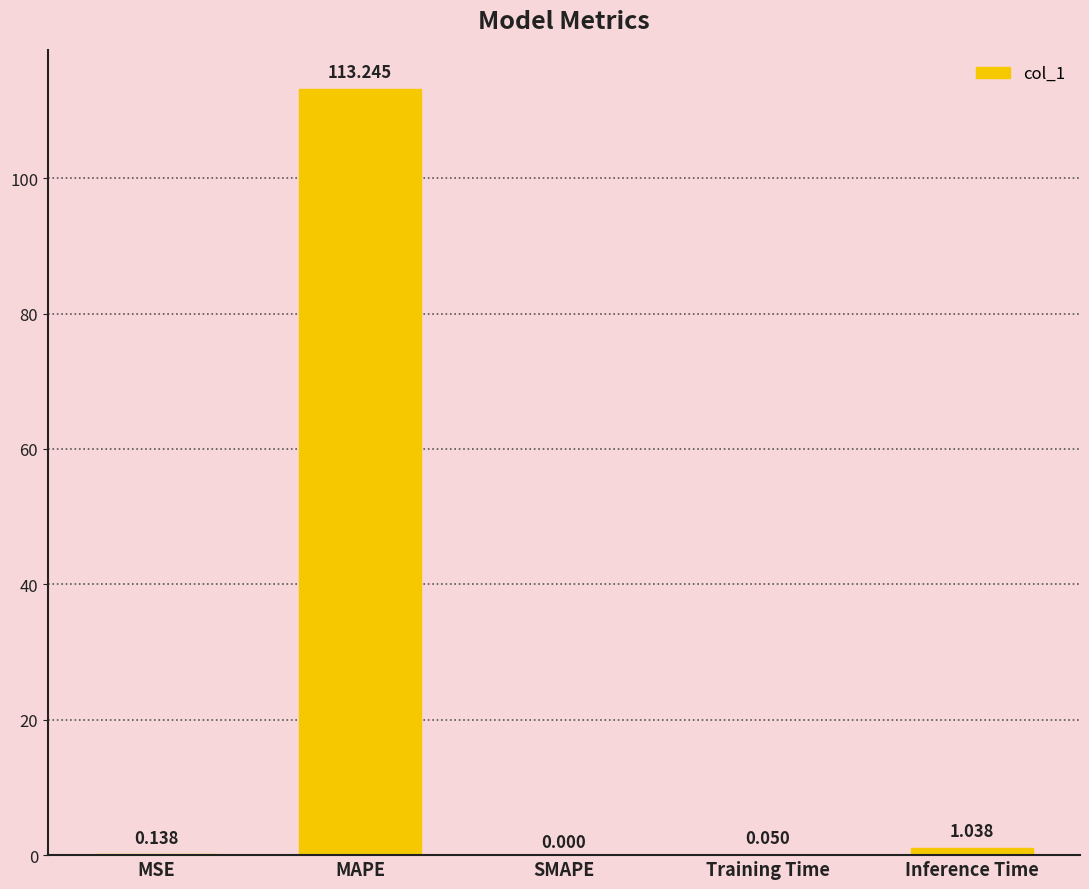

Which category has the highest value across all series?

MAPE